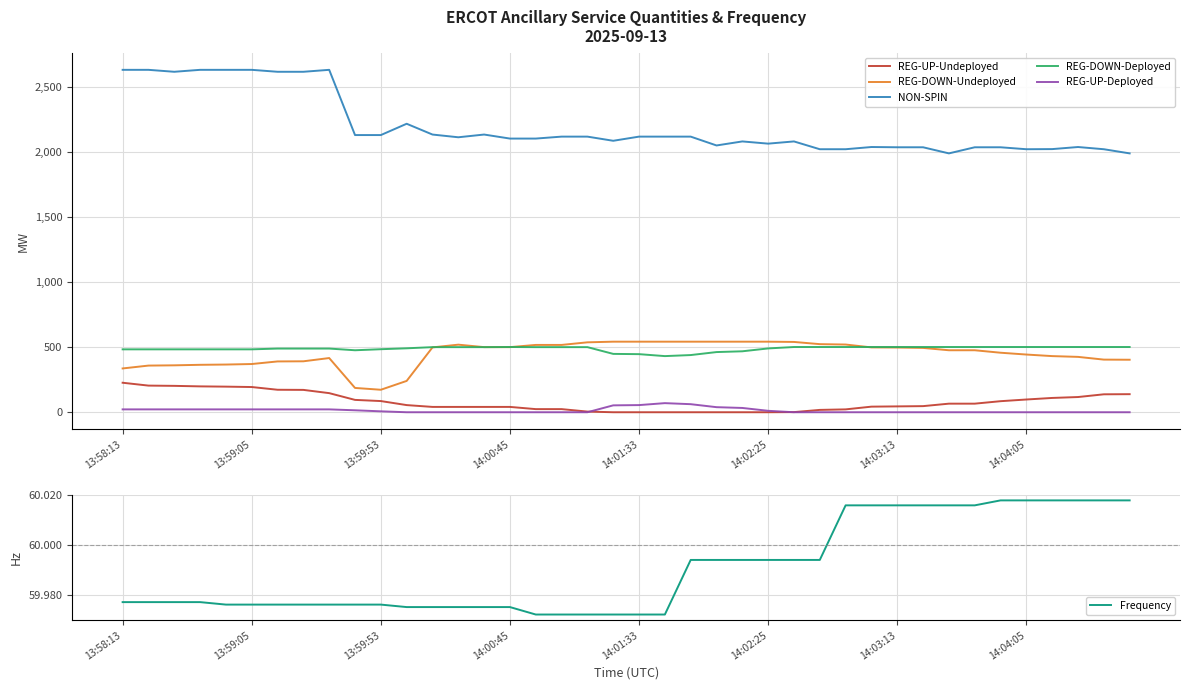

How many data points in REG-DOWN-Undeployed are less than 495?

20